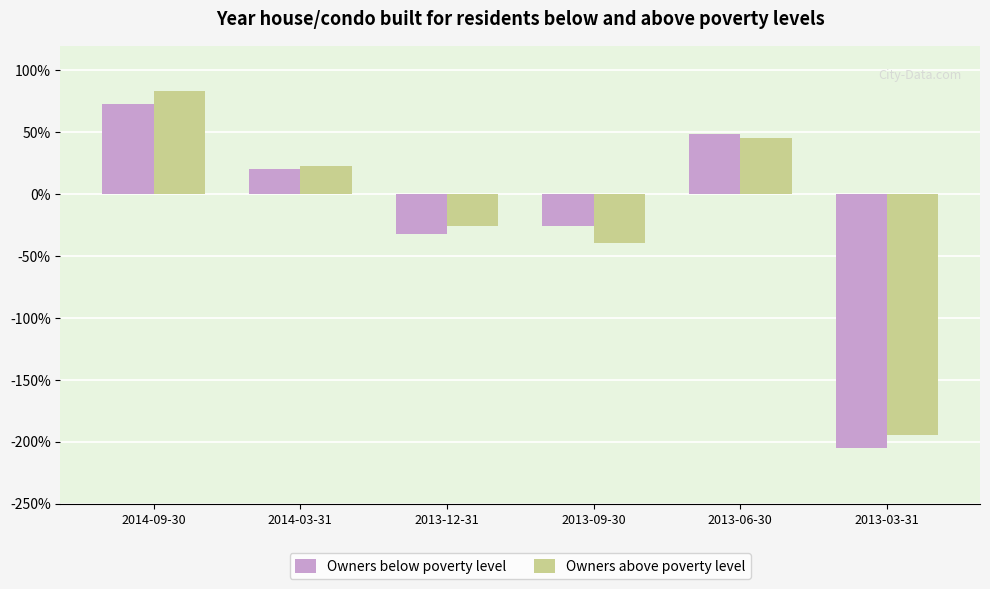

The Owners above poverty level series shows 0.4 at 2014-03-31. True or false?

False